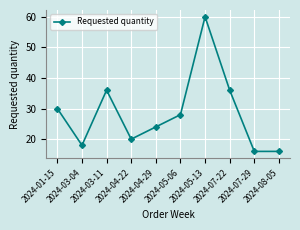

What is the minimum value shown in the chart?

16